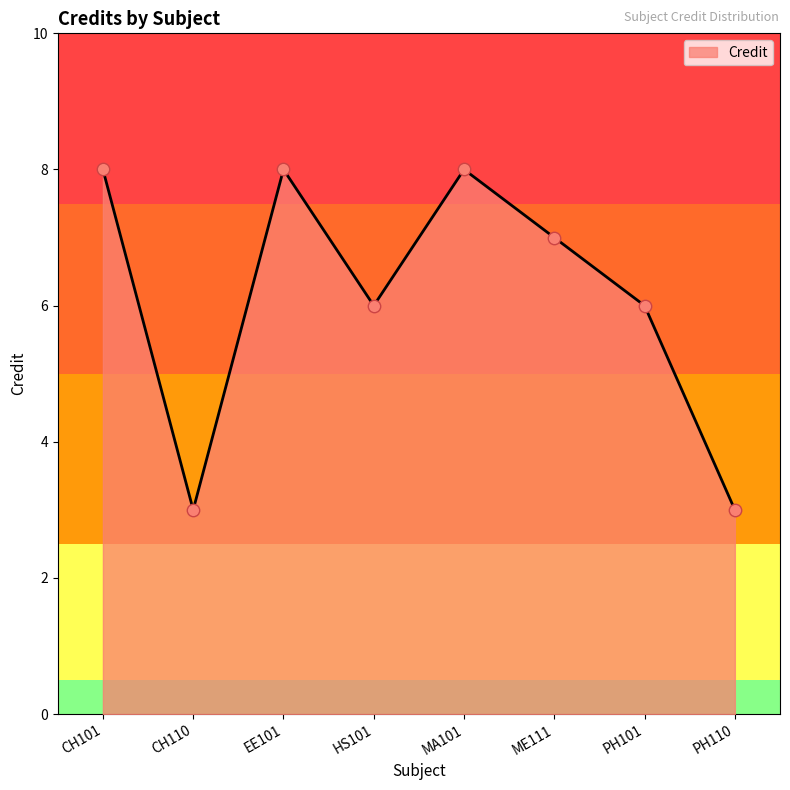

What is the ratio of the value at HS101 to the value at PH101?

1.0